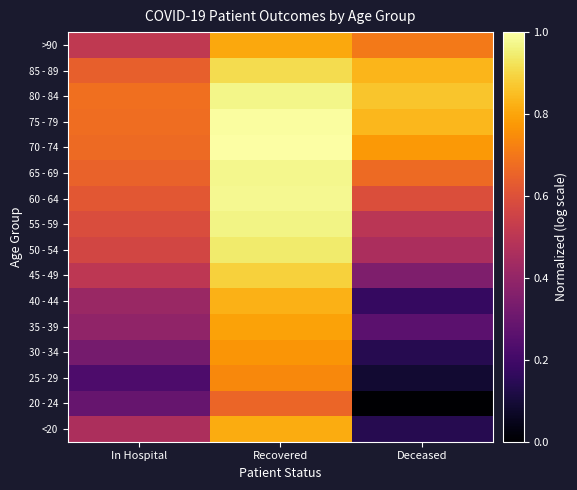

List the series in order of their peak value, lowest first.

20 - 24, 25 - 29, 30 - 34, 35 - 39, >90, <20, 40 - 44, 45 - 49, 85 - 89, 50 - 54, 55 - 59, 80 - 84, 65 - 69, 60 - 64, 75 - 79, 70 - 74